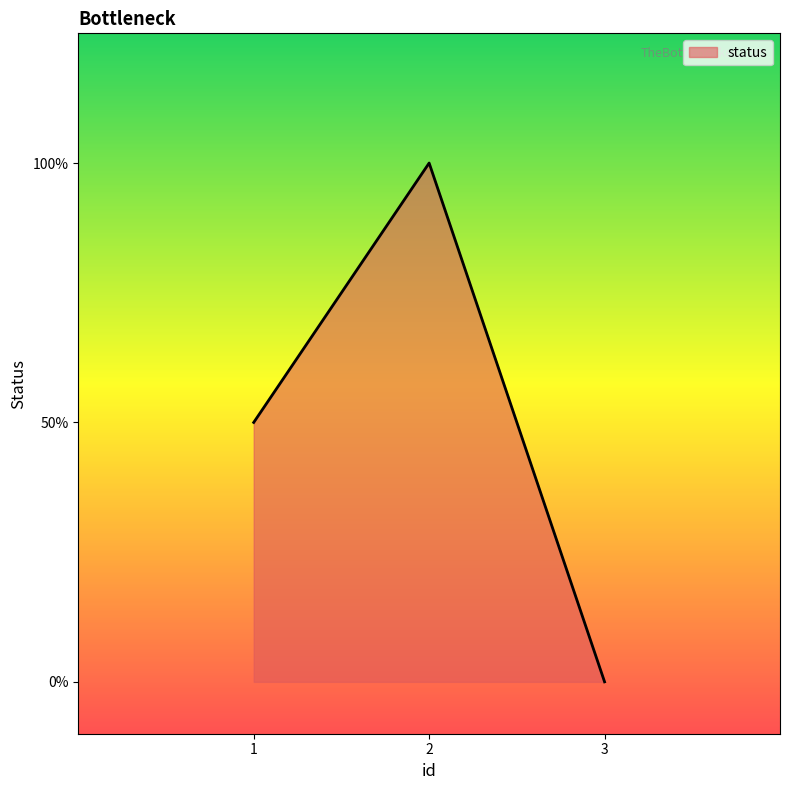

Is this an area chart (filled region under the line)?

Yes